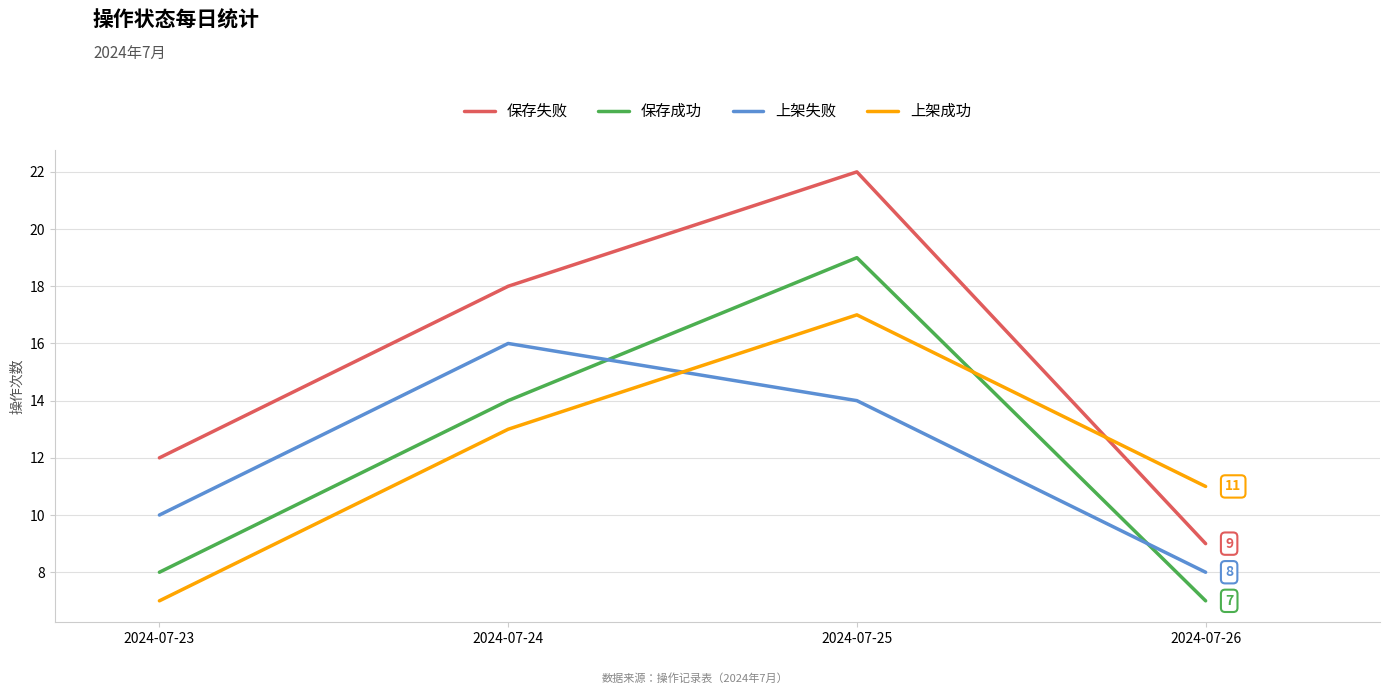

What is the difference between the maximum and minimum values in the 上架成功 series?

10